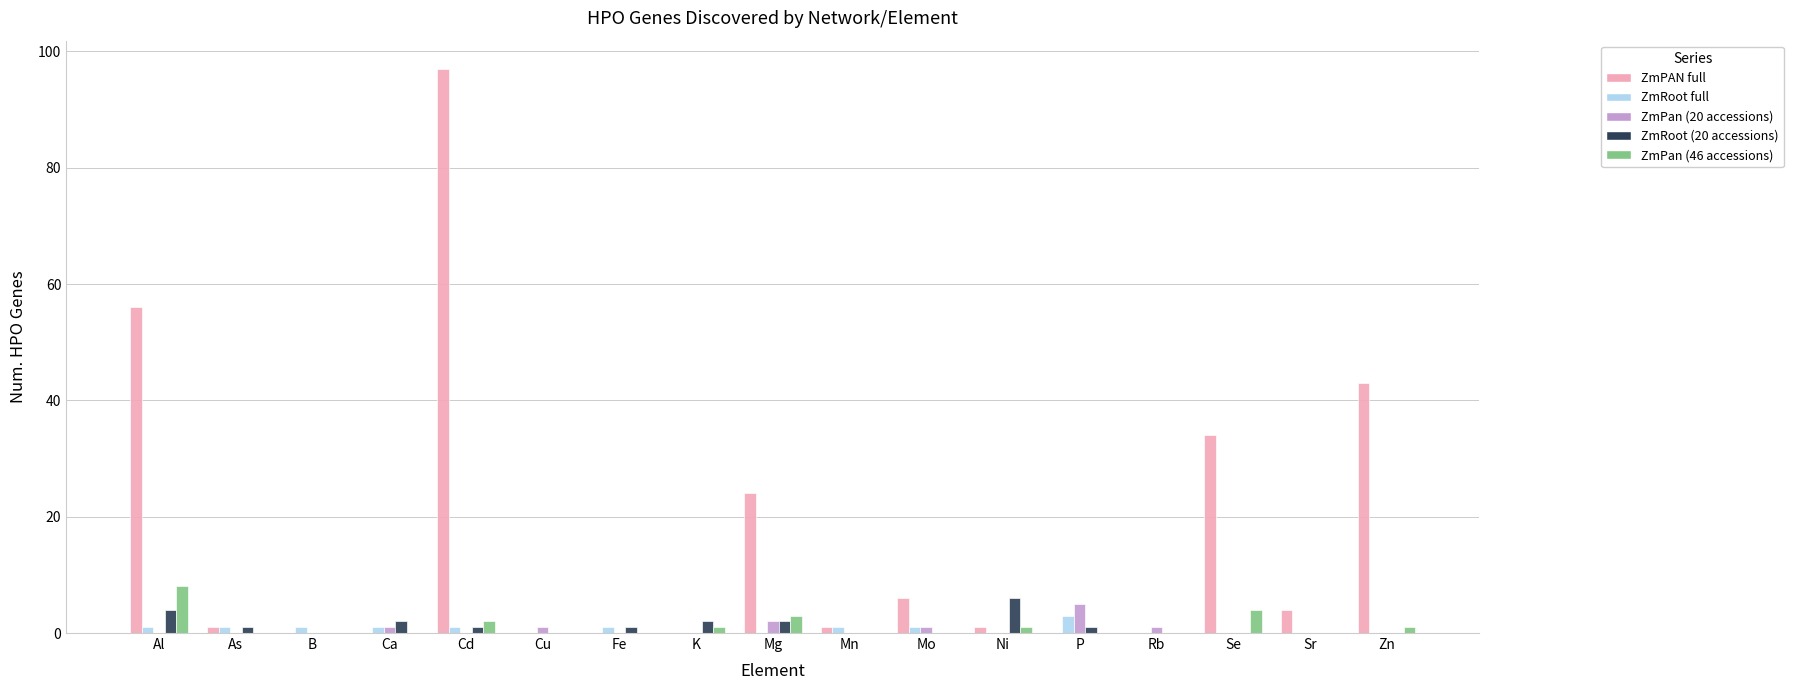

What is the total value across all series at Ca?

4